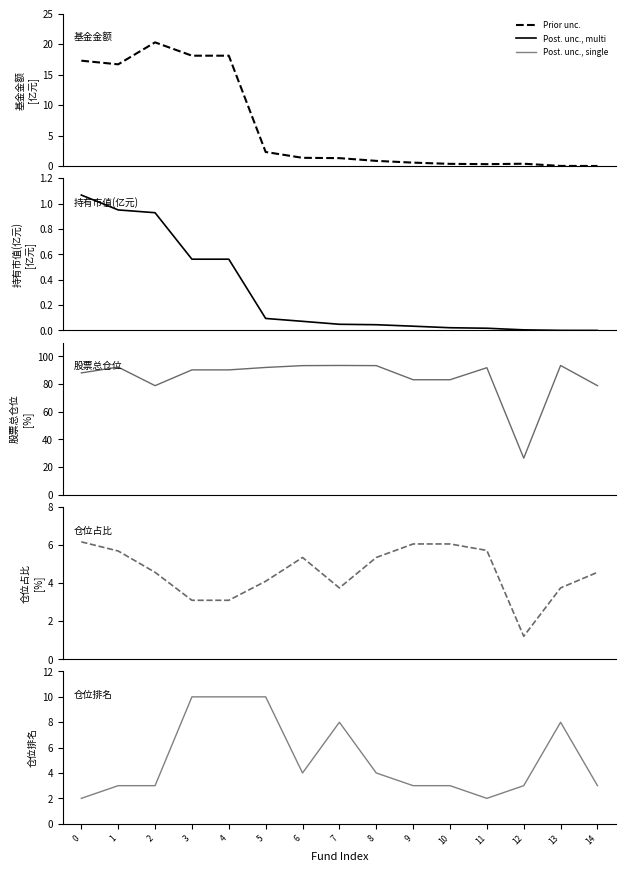

The value of 股票总仓位 at 0 is 155.3. True or false?

False